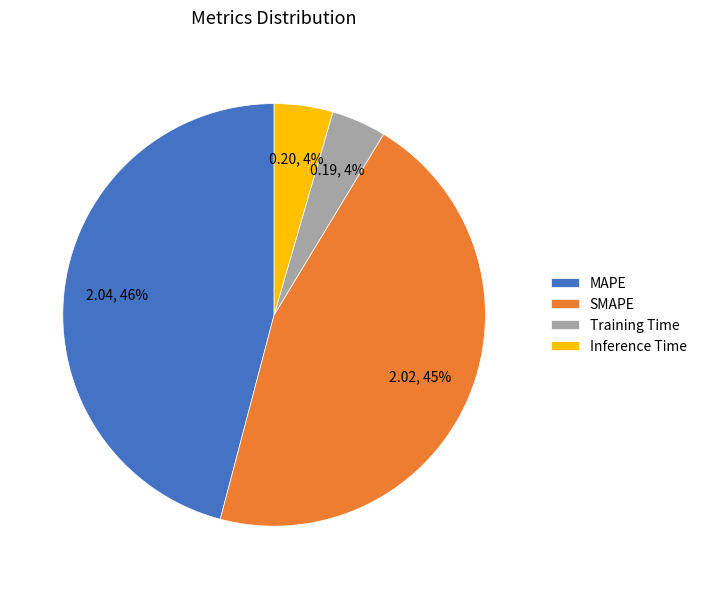

Does Inference Time represent more than half of the total?

No